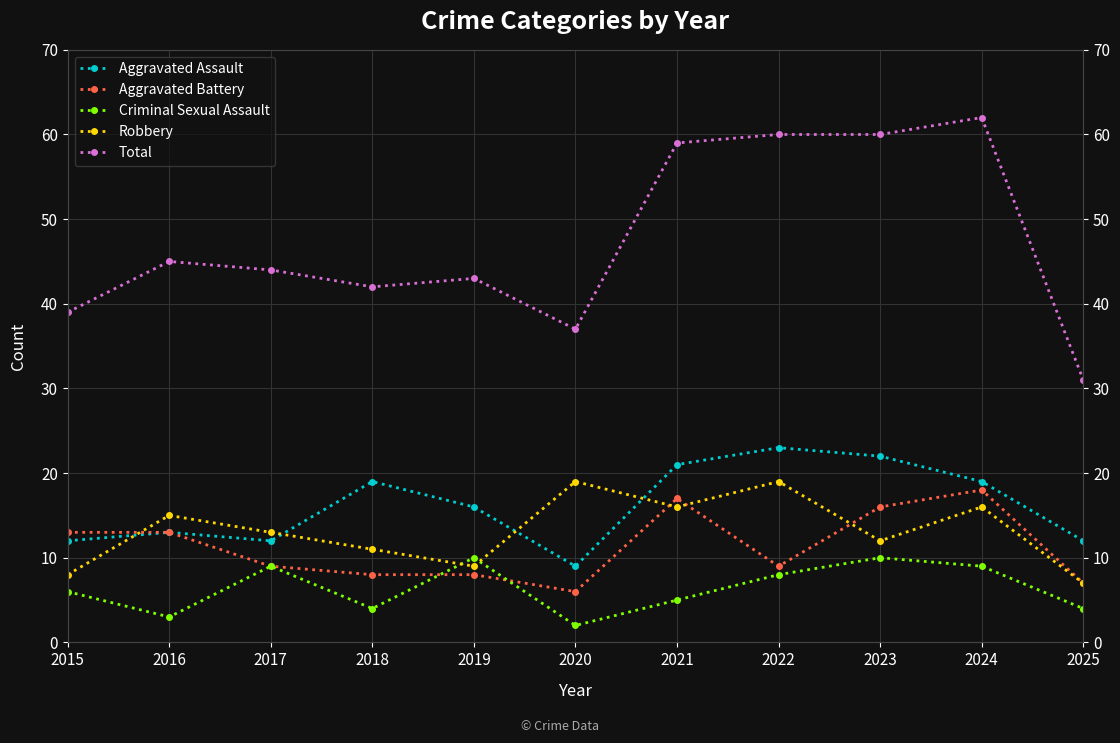

The Criminal Sexual Assault series shows 2 at 2022. True or false?

False